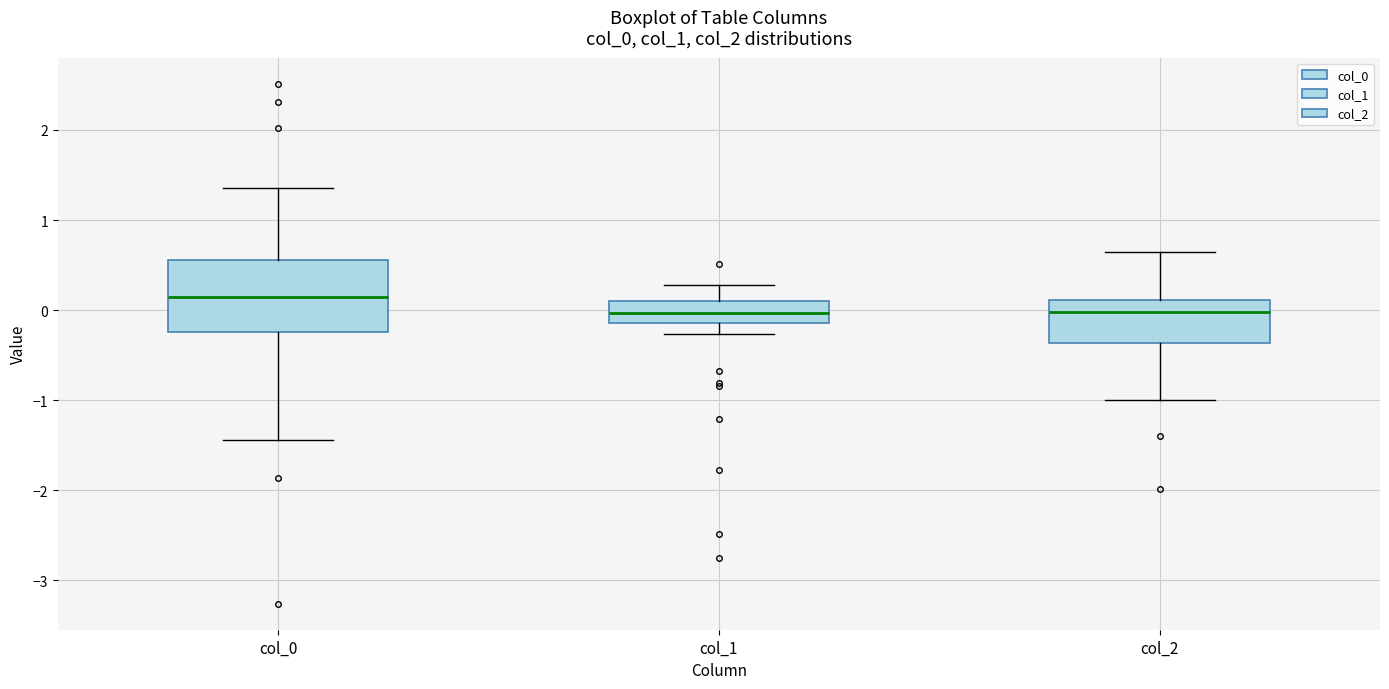

Where is the lower edge of the box for col_0 on the y-axis? The values are not printed on the chart, so give them approximately, as read against the axis.

-0.2